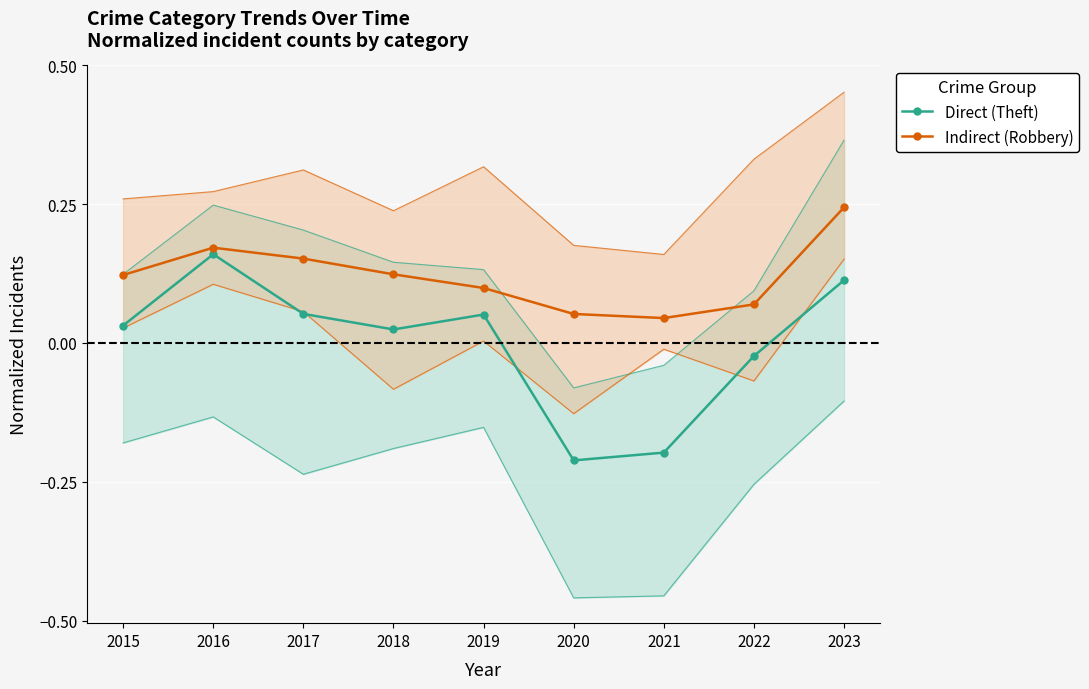

At which category is the sum across all series the highest?

2023